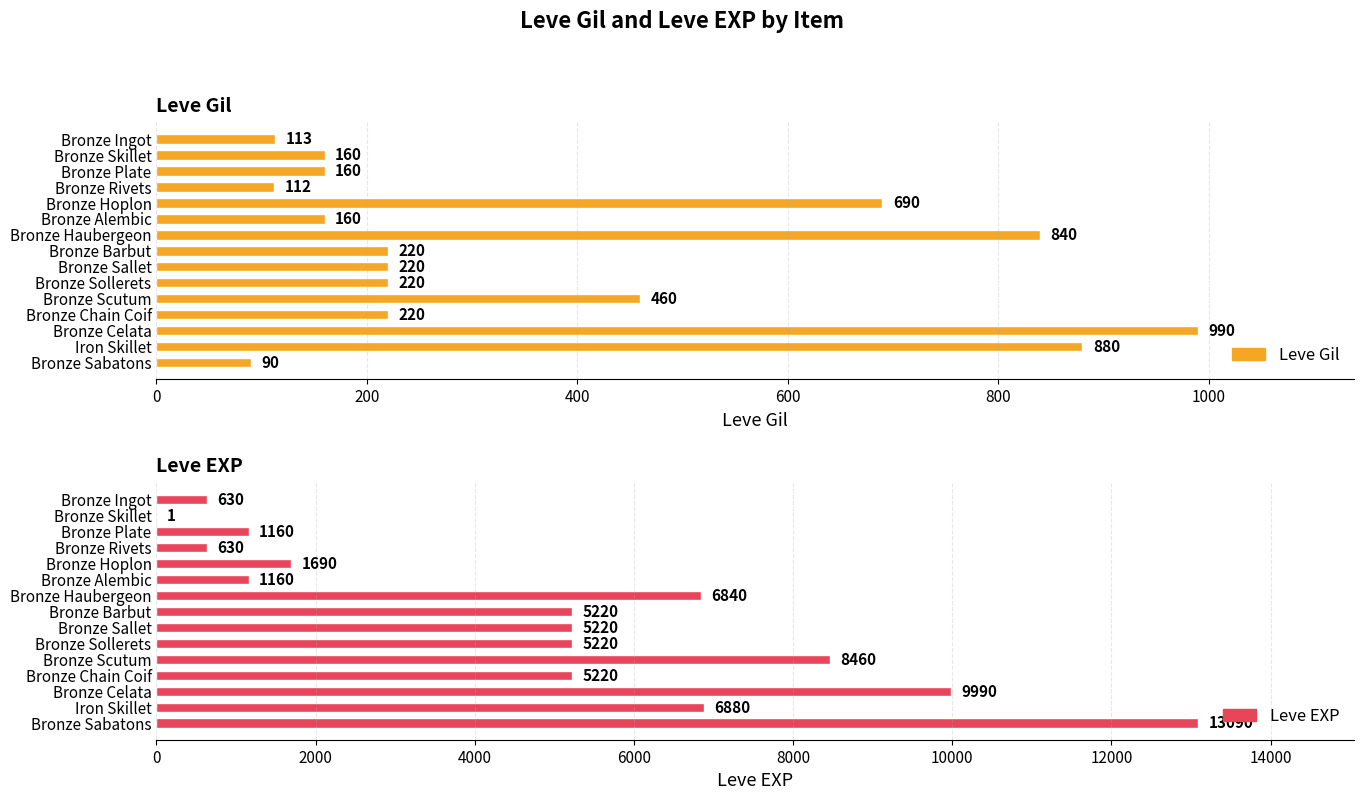

Reading right to left, list all the values displayed in this chart.

Leve Gil: 90	880	990	220	460	220	220	220	840	160	690	112	160	160	113
Leve EXP: 13090	6880	9990	5220	8460	5220	5220	5220	6840	1160	1690	630	1160	1	630